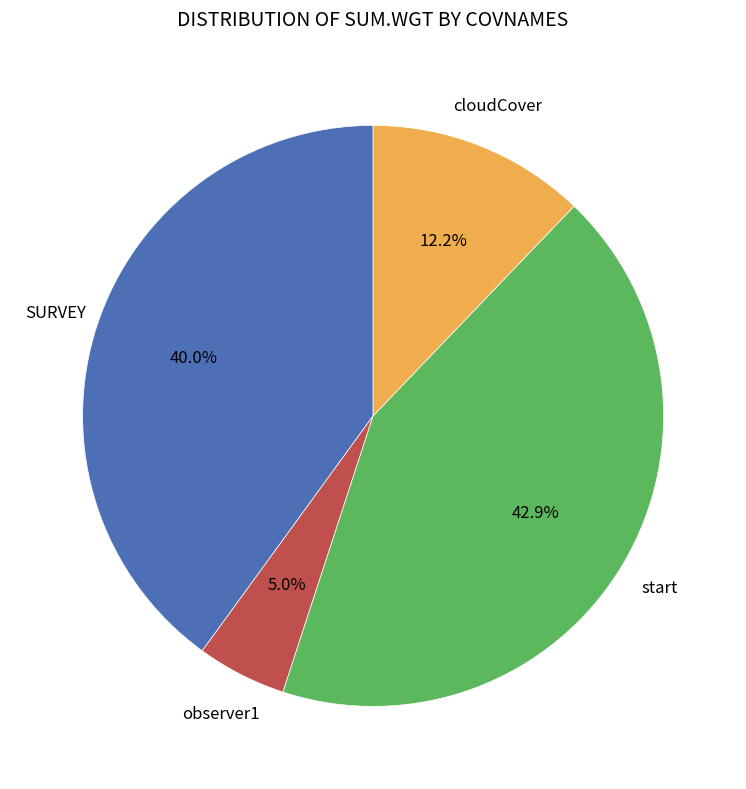

Does any single category account for the majority?

No